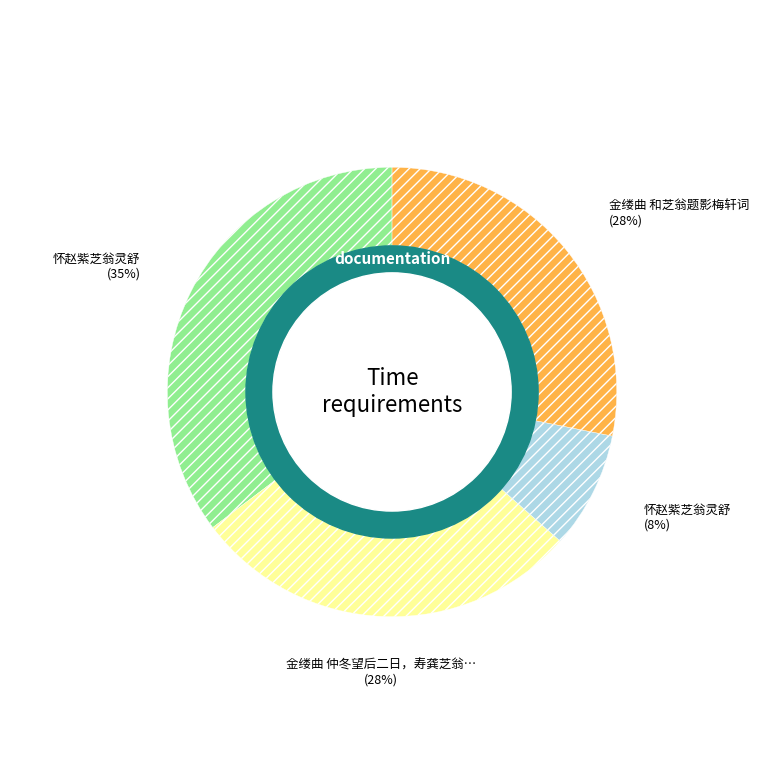

To the nearest percent, what is the average slice percentage?

25%